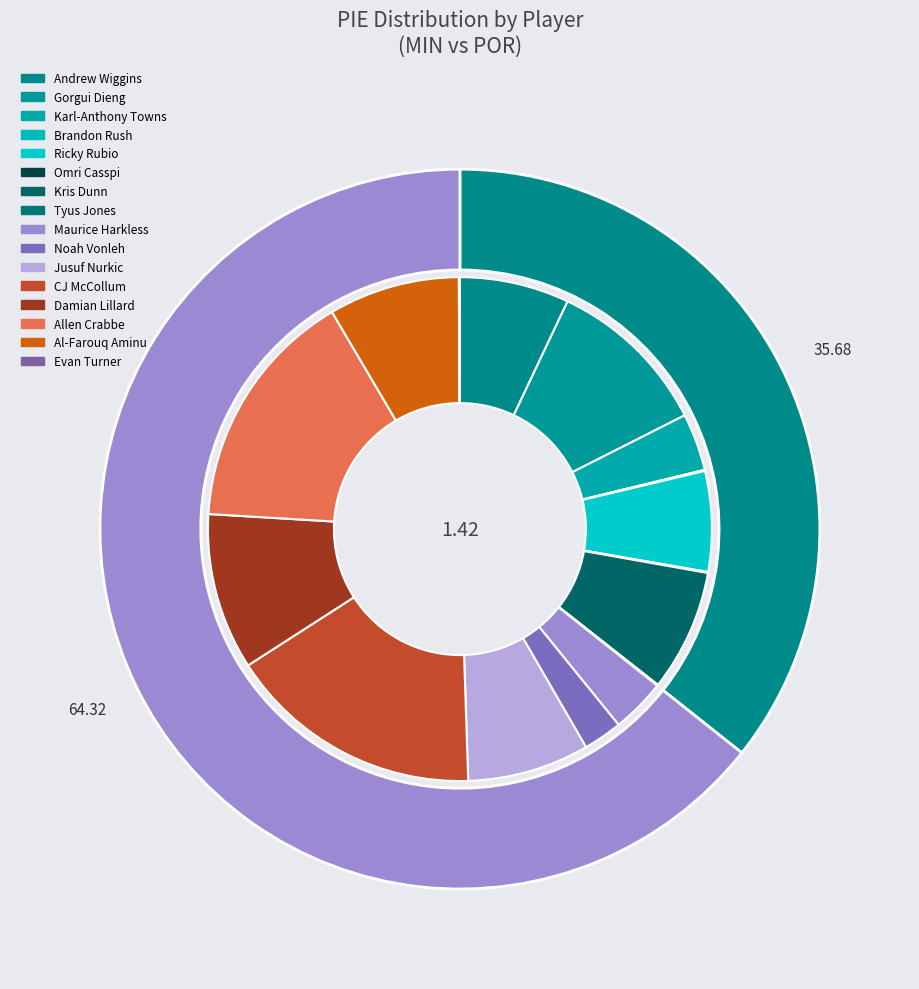

Does Kris Dunn account for over 50% of the chart?

No